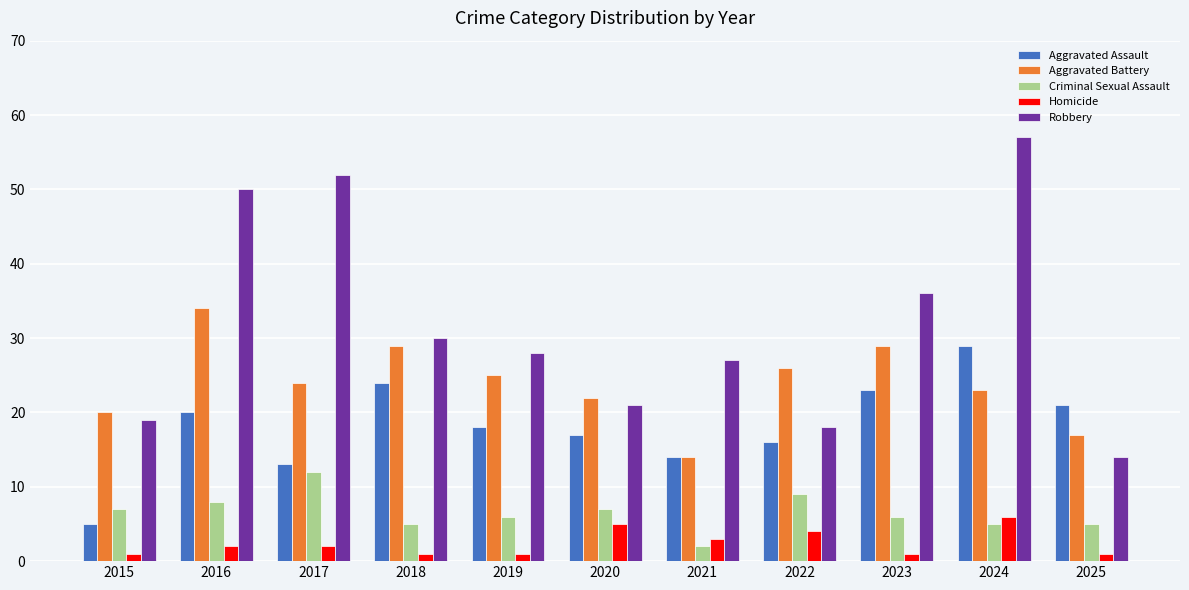

At 2022, list the series in order from largest to smallest.

Aggravated Battery, Robbery, Aggravated Assault, Criminal Sexual Assault, Homicide